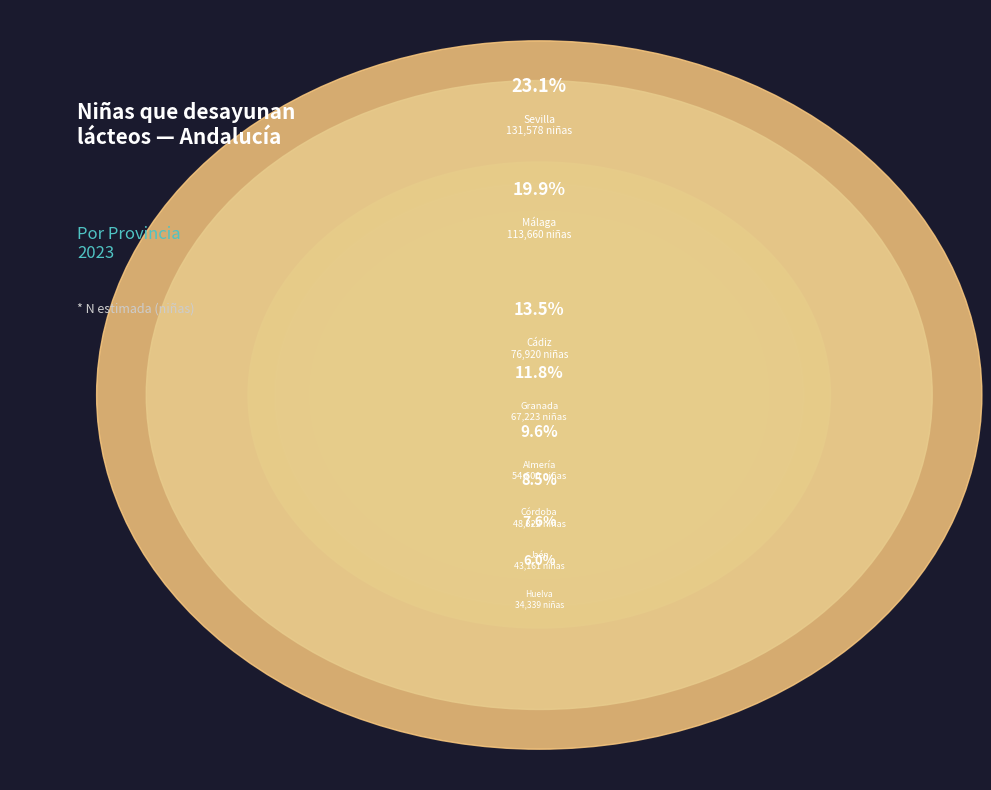

What is the total percentage of Granada and Huelva?

17.8%